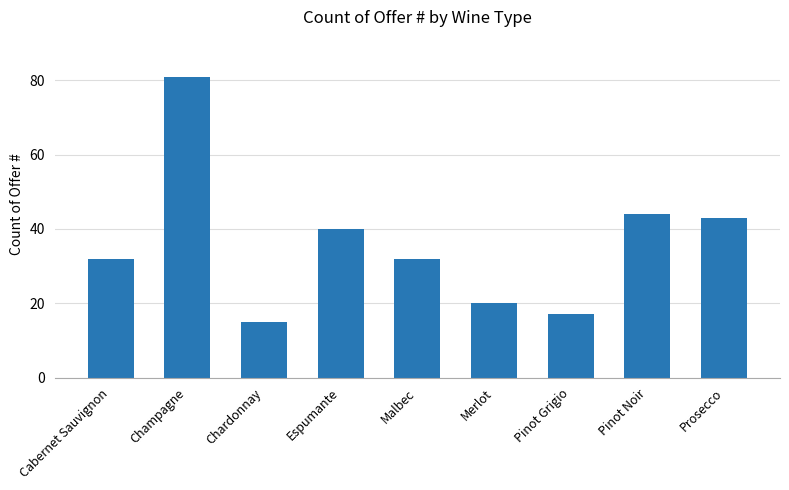

The value at Cabernet Sauvignon is 14. True or false?

False